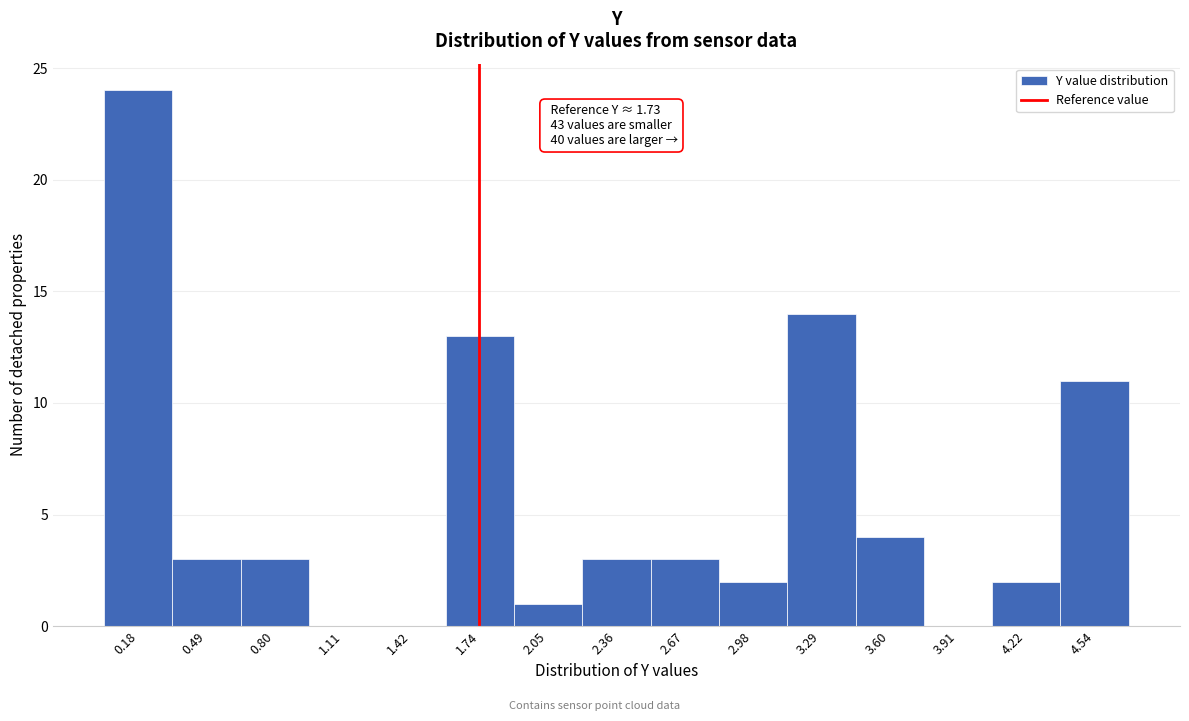

Which range on the x-axis has the tallest bar?

0.05 to 0.35